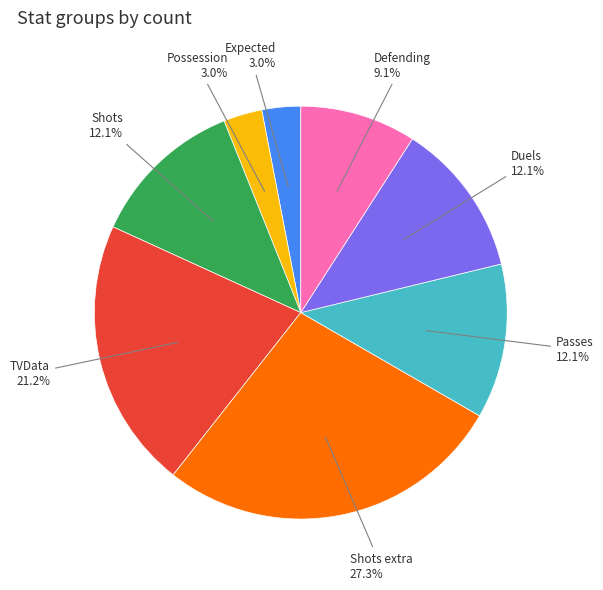

Is there any slice that represents more than half of the pie?

No